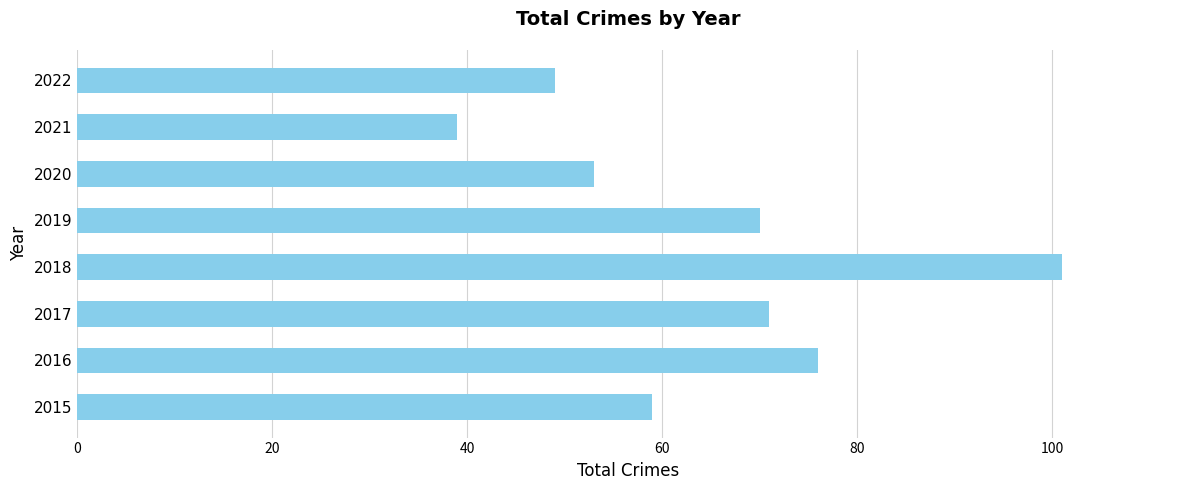

Rank the categories by value from lowest to highest.

2021, 2022, 2020, 2015, 2019, 2017, 2016, 2018